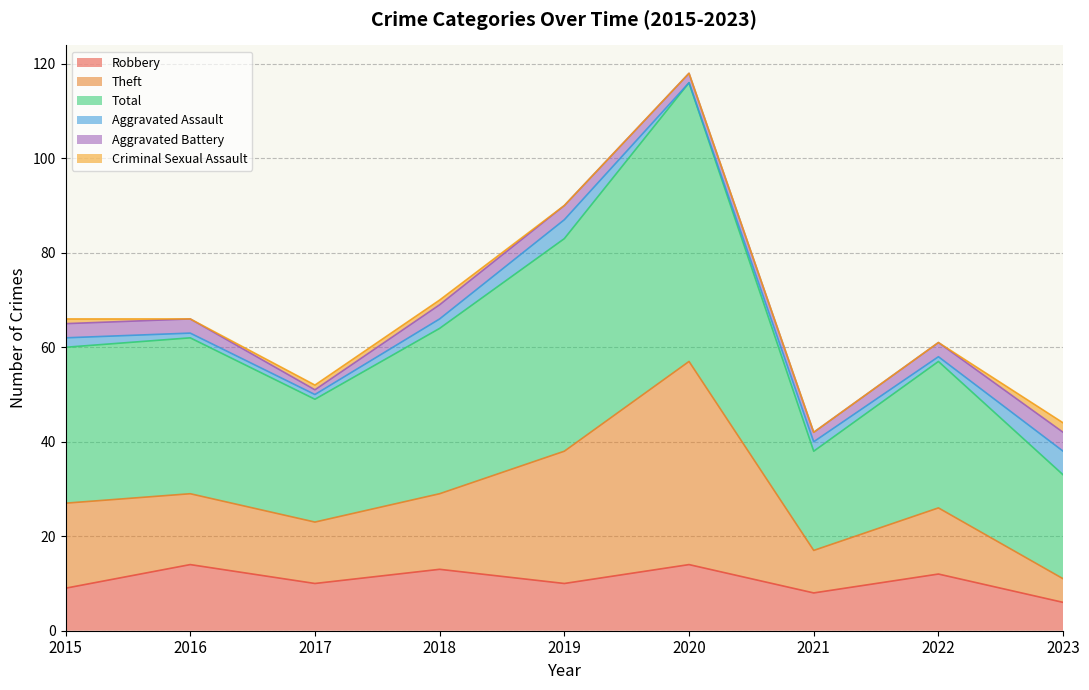

Which has a higher value, 2021 or 2017?

2017